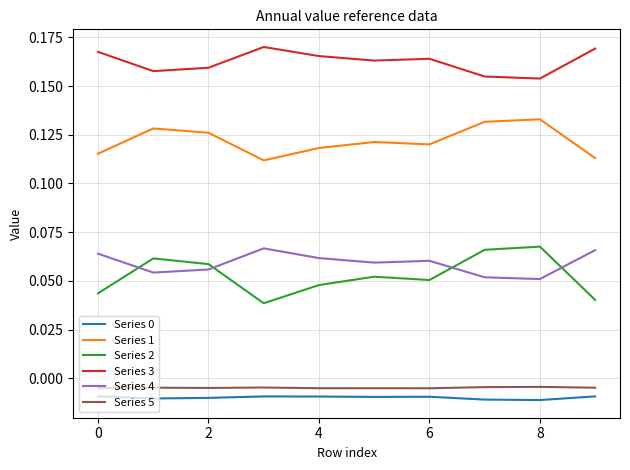

Which series has the widest spread of values?

Series 2